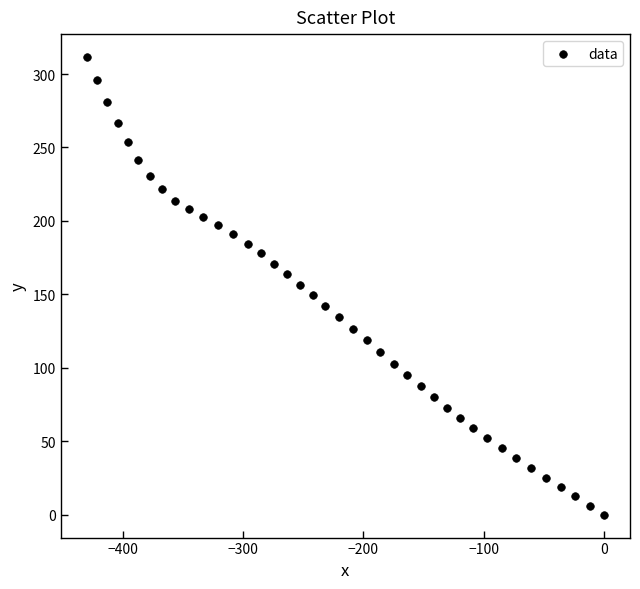

What is the range of X values (max minus min)?

429.9